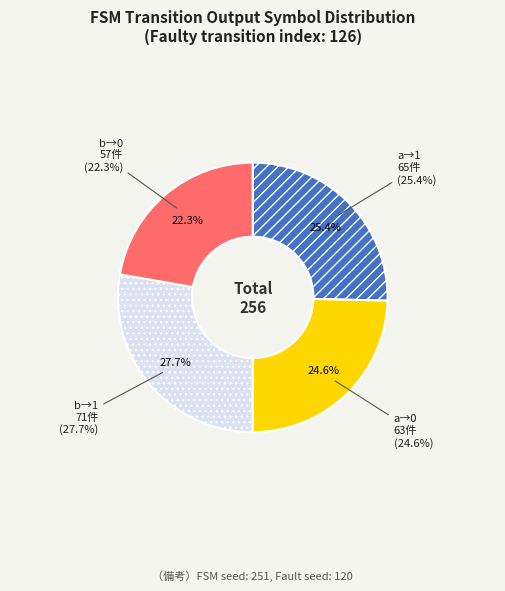

What percentage do output_symbol=1 (input b) and output_symbol=0 (input b) together represent?

50.0%